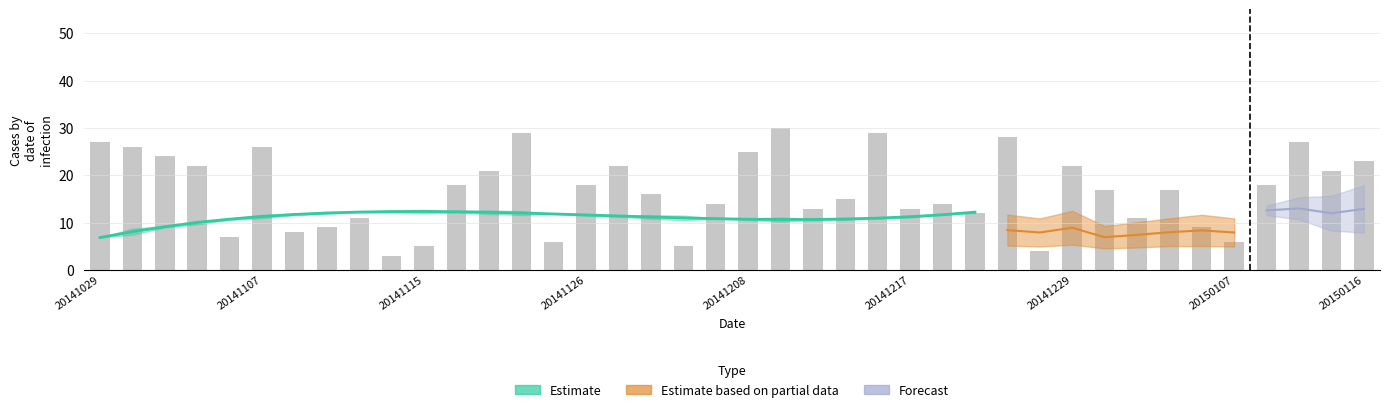

Which has a higher value, 33 or 20141107?

20141107